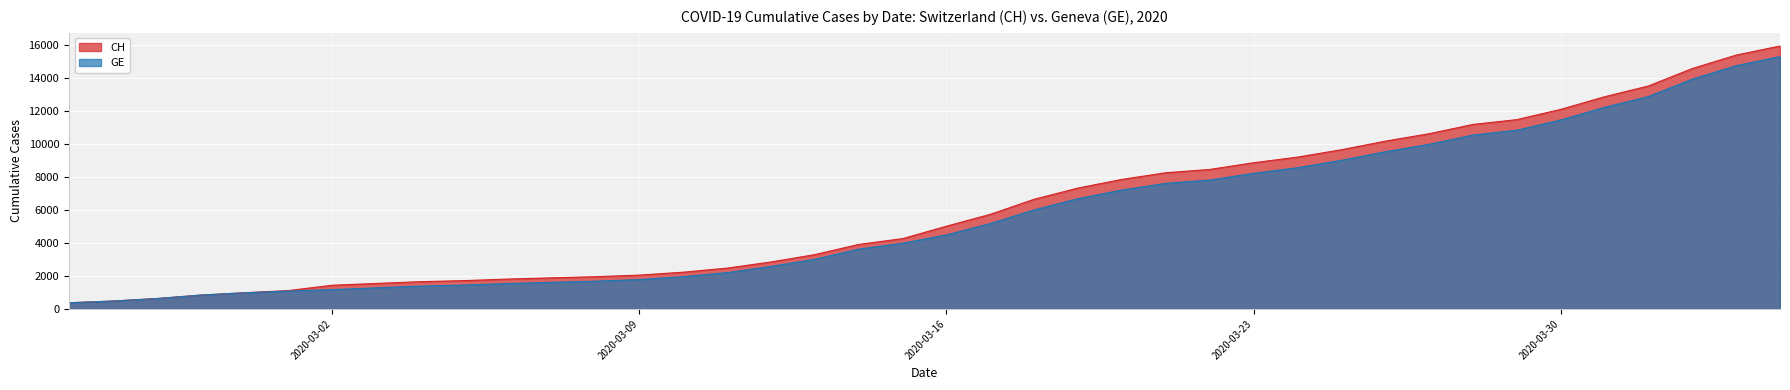

True or false: GE and CH intersect in this chart.

False